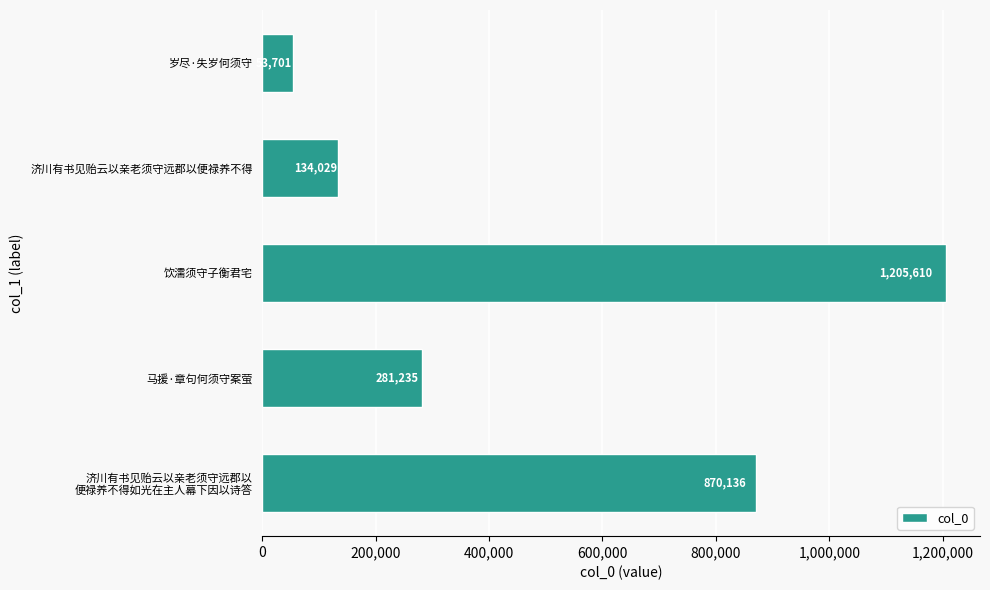

What is the smallest value displayed?

53701